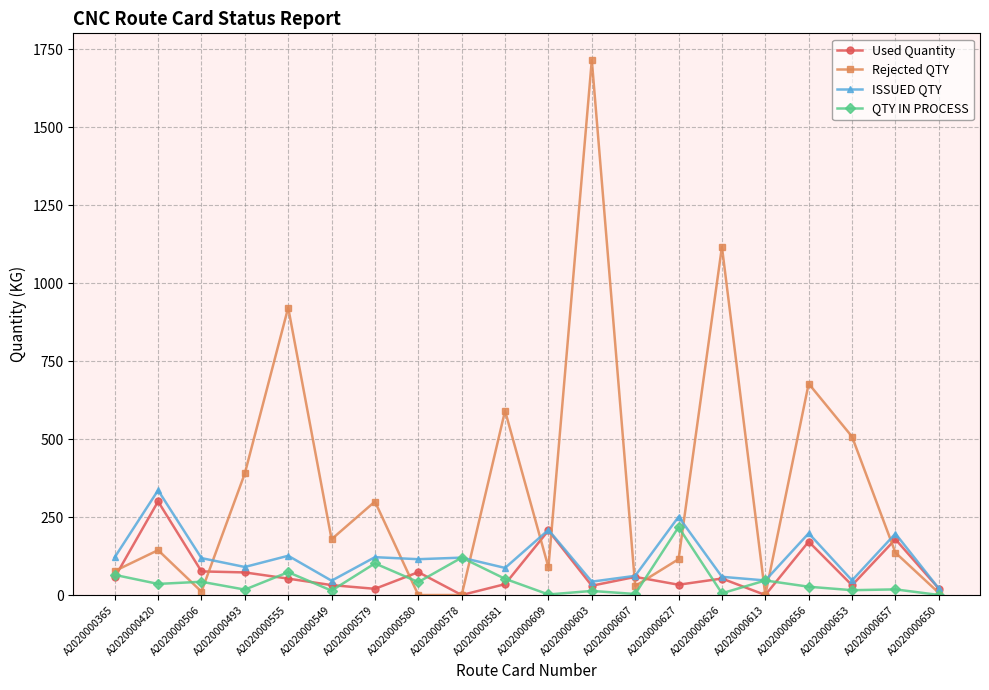

Is it true that Rejected QTY equals 11.0 at A2020000506?

True